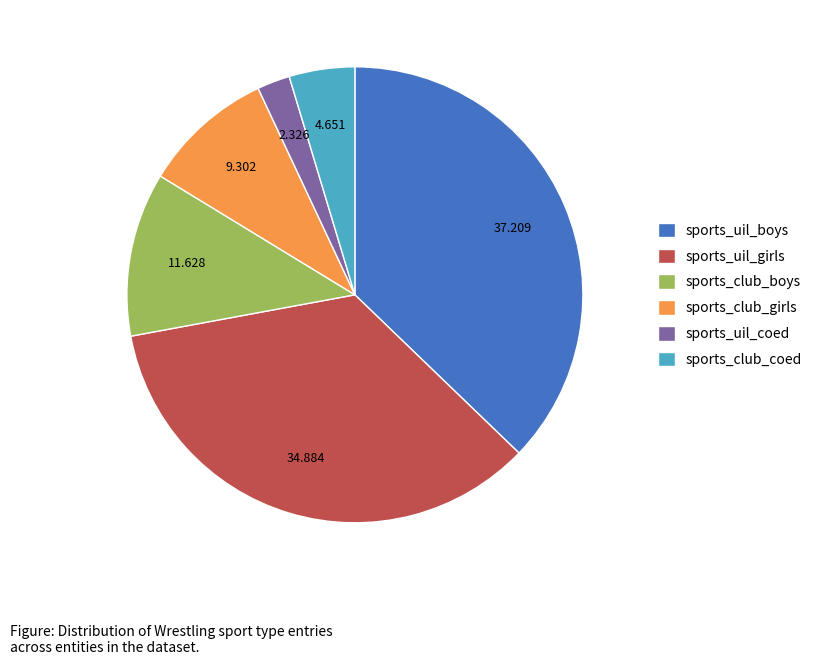

Rank the categories by value from lowest to highest.

sports_uil_coed, sports_club_coed, sports_club_girls, sports_club_boys, sports_uil_girls, sports_uil_boys